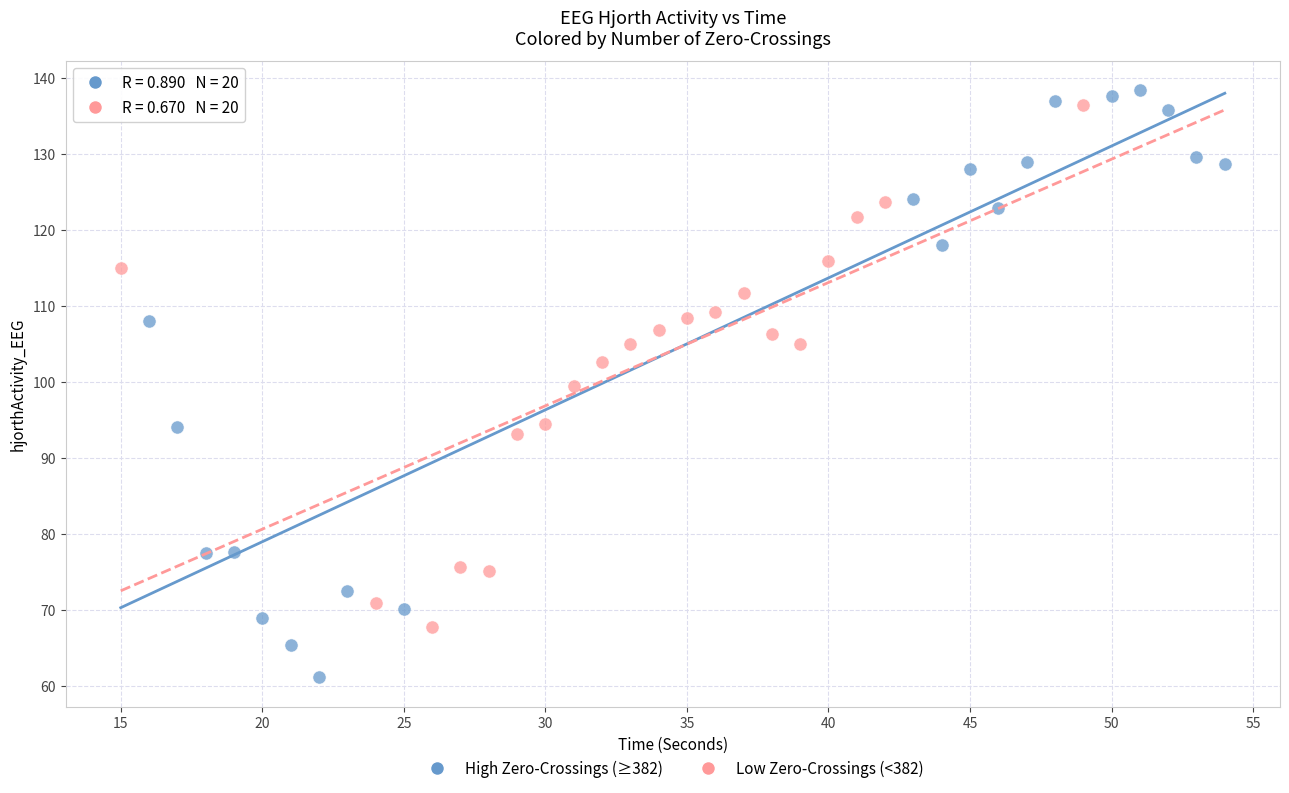

Which series reaches the minimum Y coordinate?

High Zero-Crossings (≥382)